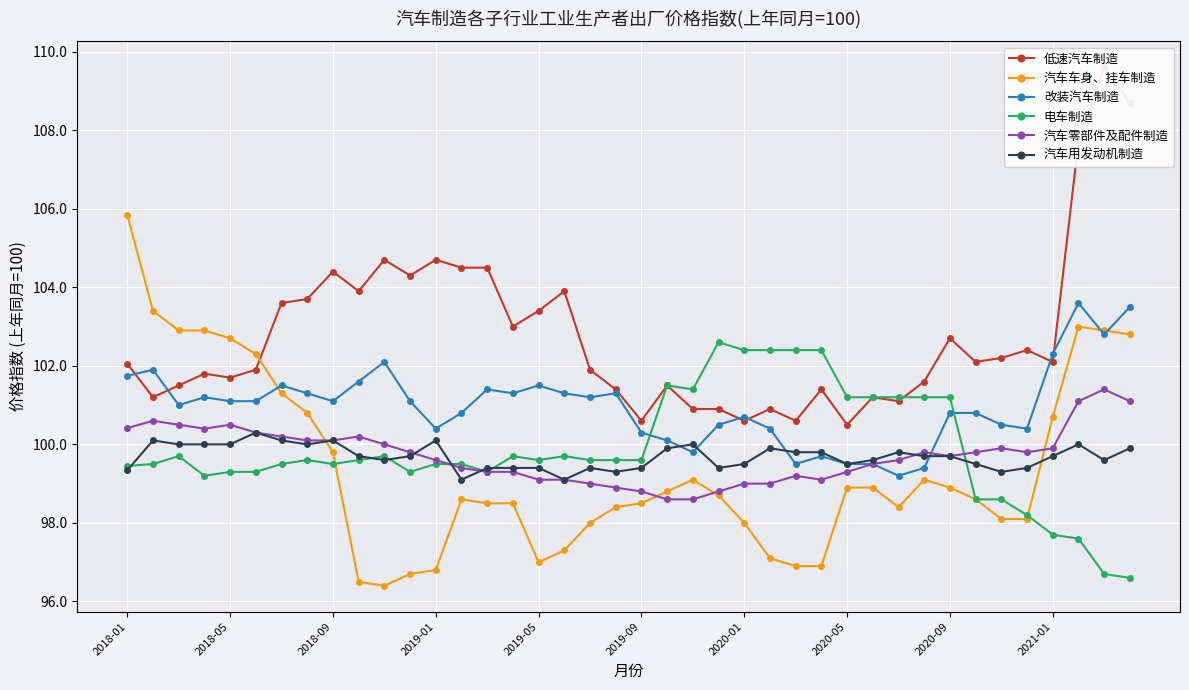

At how many categories does at least one series exceed 101?

39